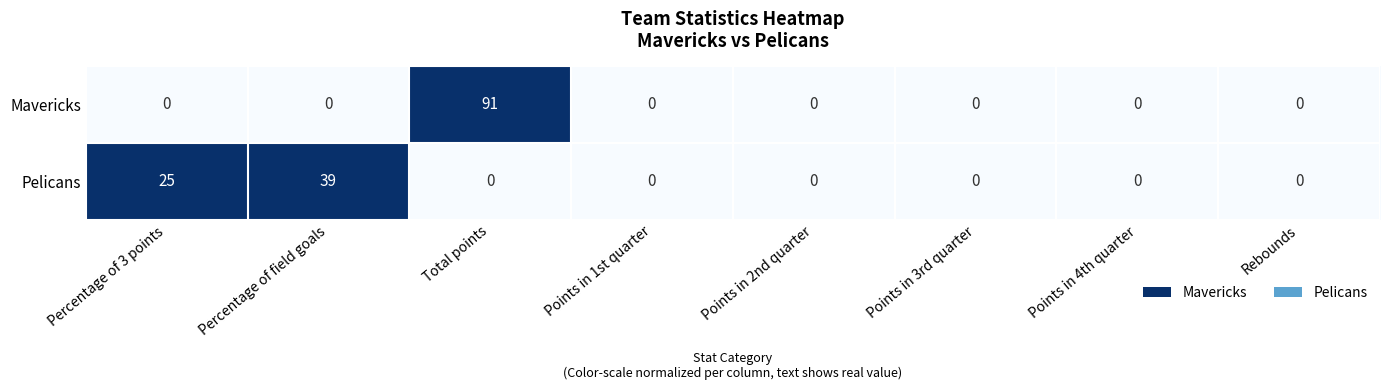

Which series has the widest spread of values?

Mavericks